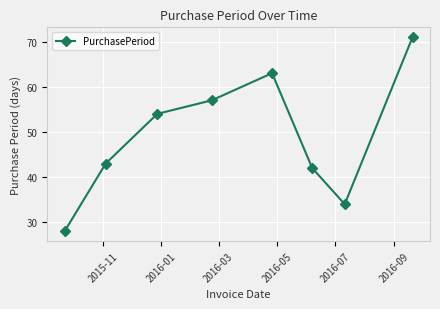

How many points are higher than both their immediate neighbors (excluding endpoints)?

1